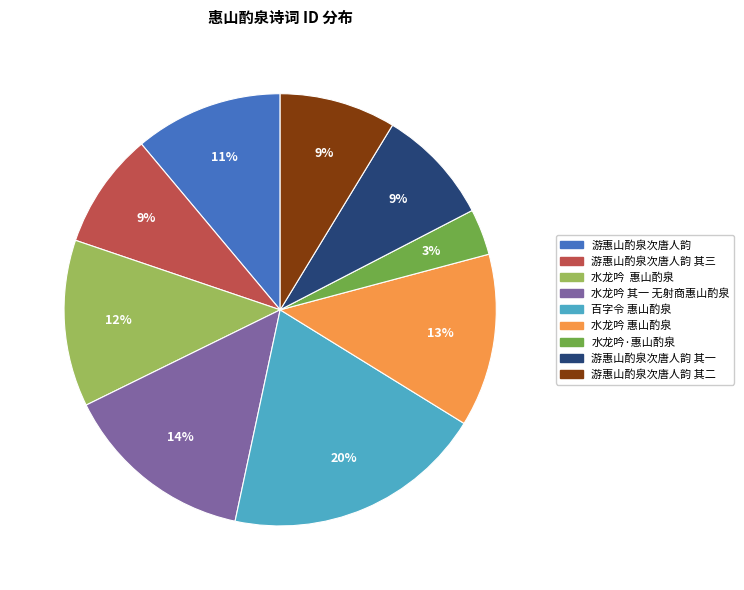

Does any single category account for the majority?

No